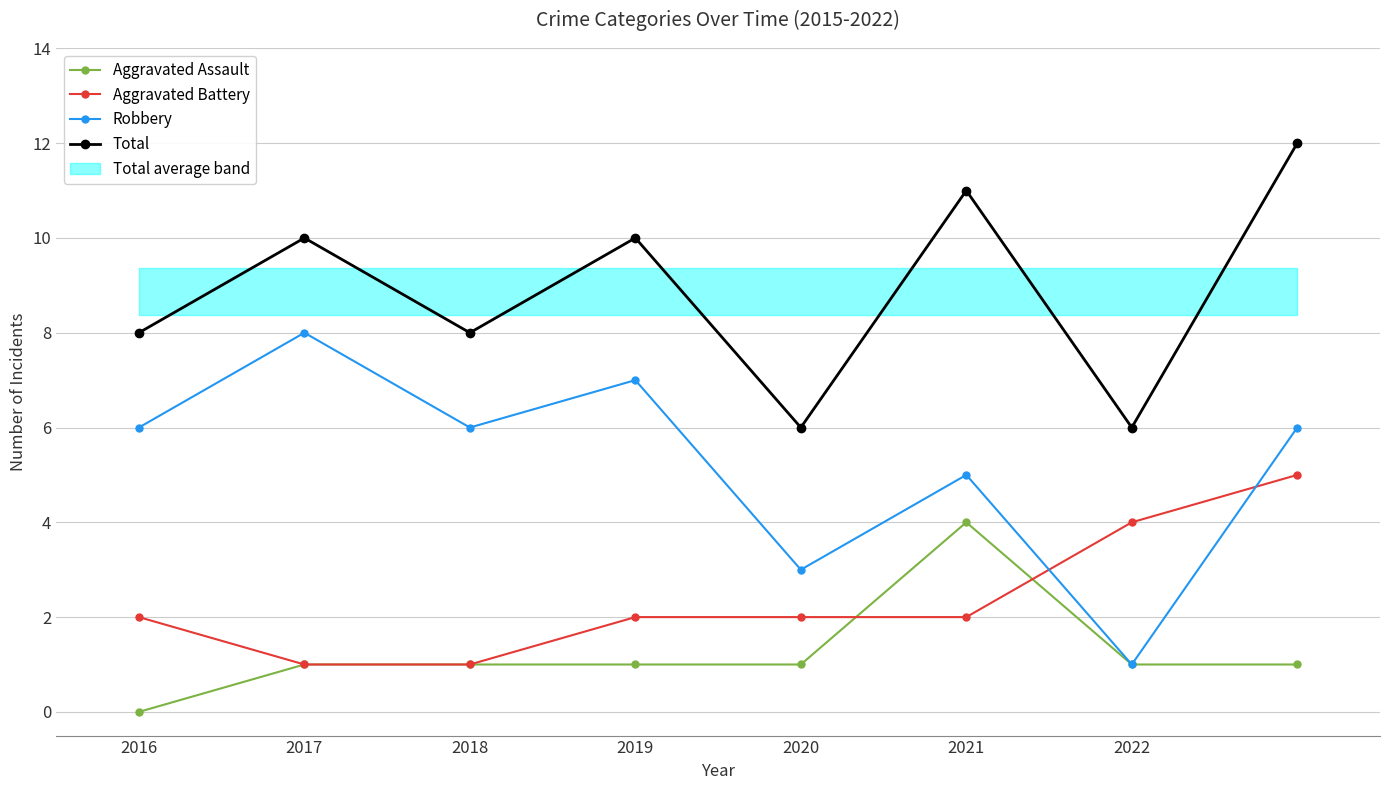

What is the difference between the maximum and minimum values in the Aggravated Assault series?

4